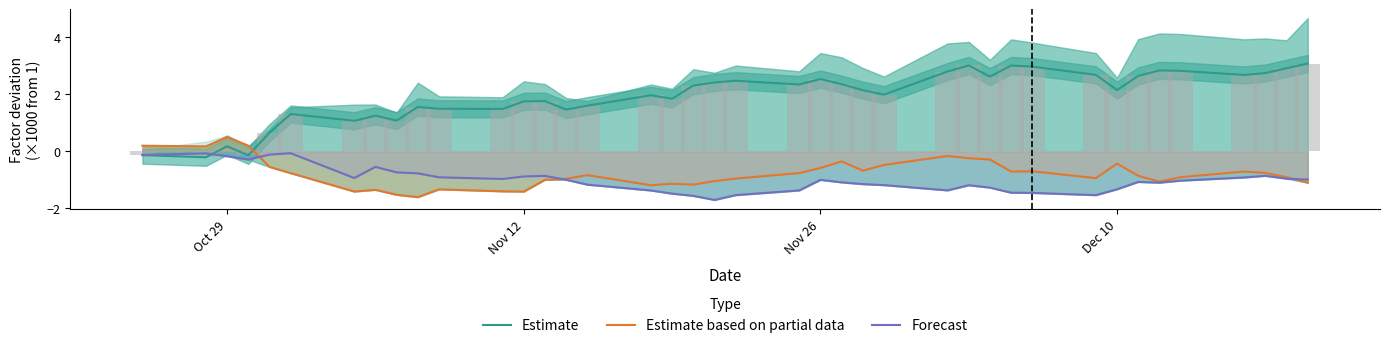

How many bars are there in each group?

3